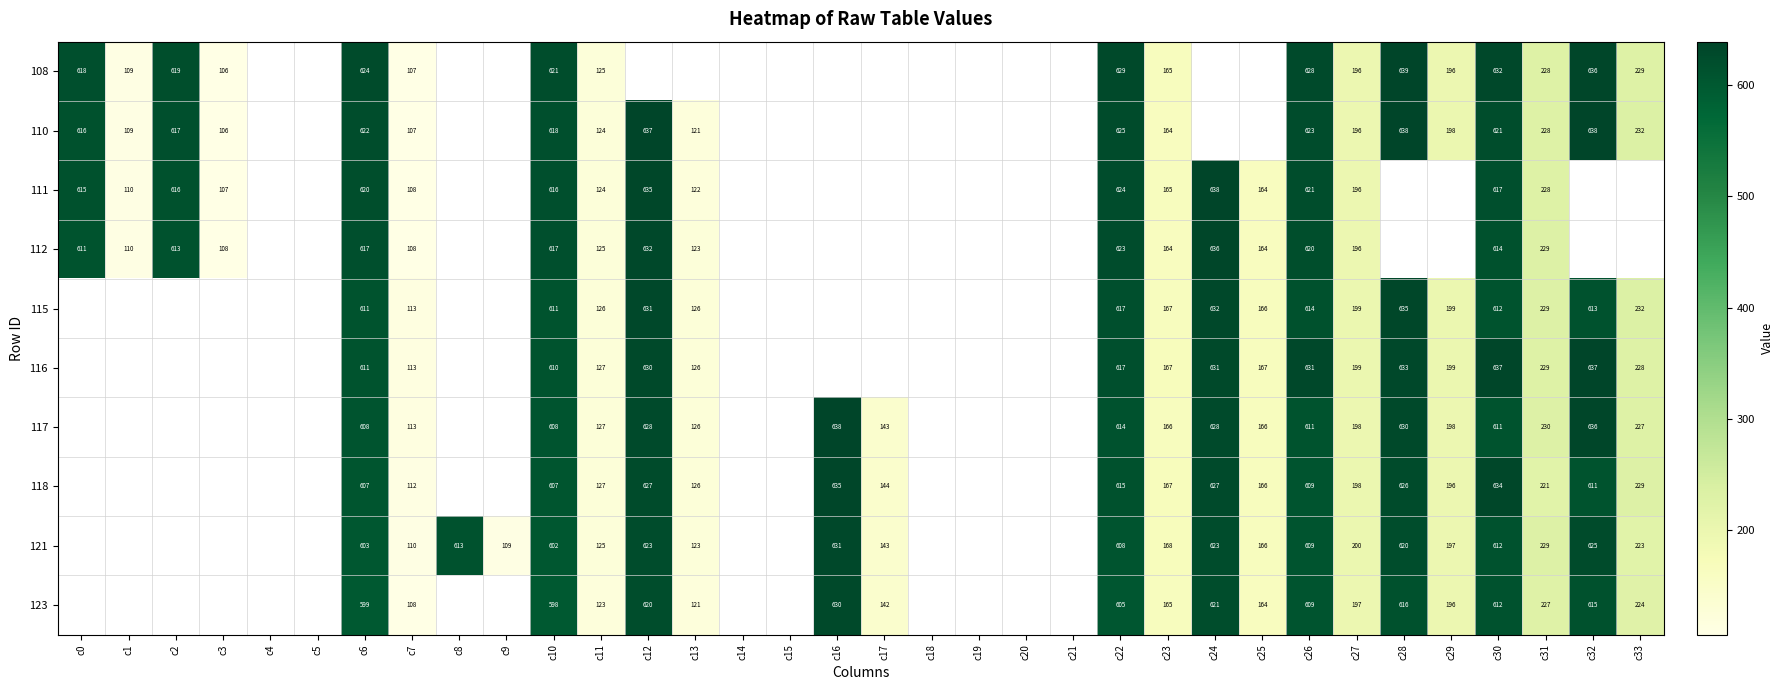

What is the approximate value of 118 at c24?

626.6